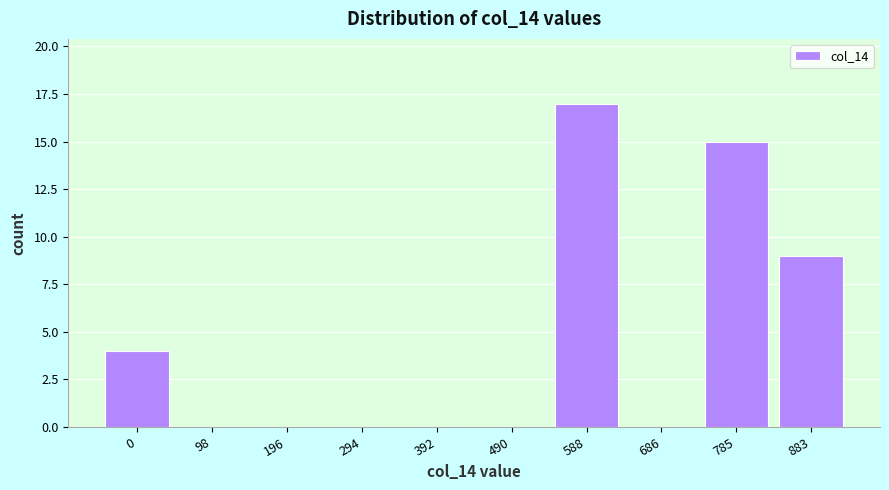

Reading left to right, extract all data points from this chart.

0=4	98=0	196=0	294=0	392=0	490=0	588=17	686=0	785=15	883=9